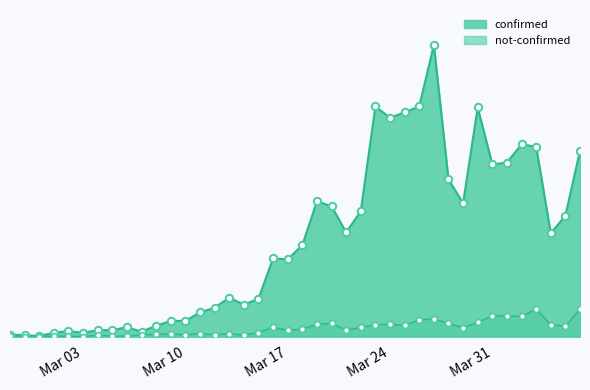

Which series contains the highest Y value?

confirmed